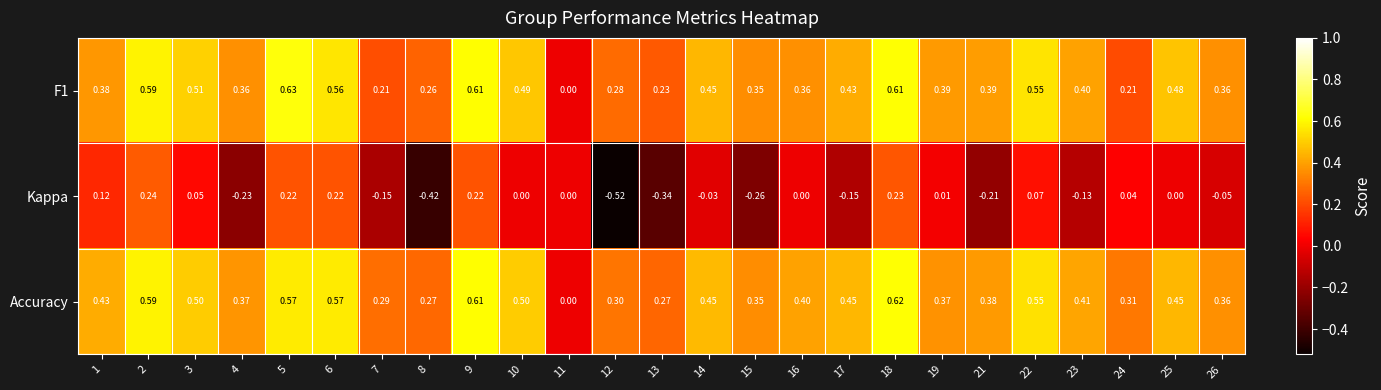

Which series has the largest range (max minus min)?

Kappa